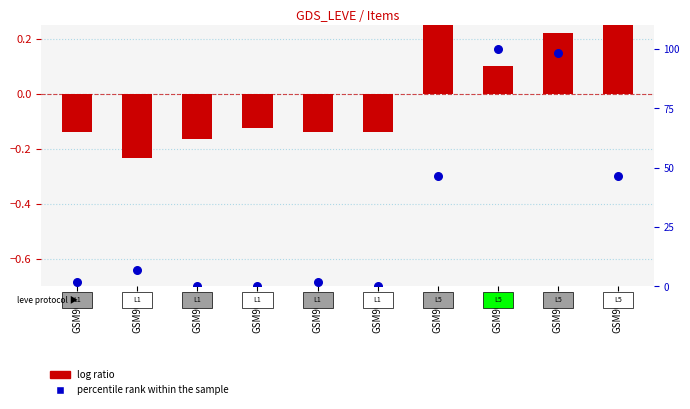

At which category is the sum across all series the highest?

GSM907